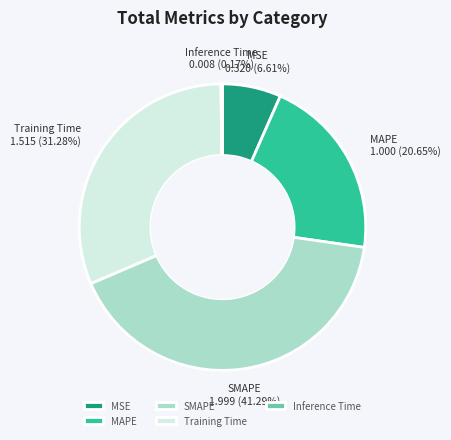

To the nearest percent, what percentage of the pie is MSE?

7%